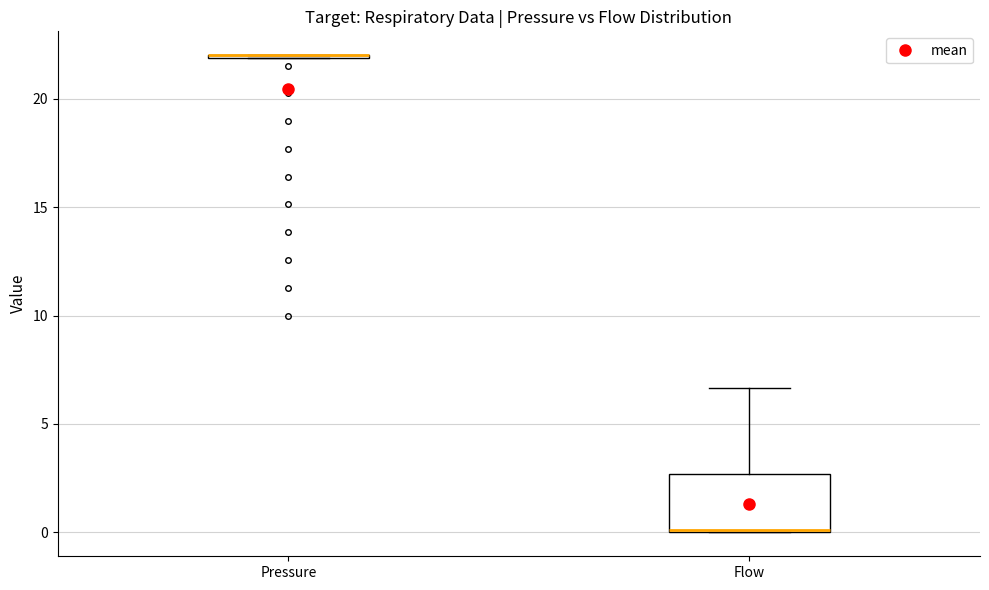

Reading left to right, read every box against the y-axis: the position of its median line, the range the box covers, and the ends of its whiskers. The values are not printed on the chart, so give them approximately, as read against the axis.

Pressure: box collapsed to a line at 22.0, whiskers 22.0 to 22.0
Flow: median 0.0, box 0.0 to 2.5, whiskers 0.0 to 6.5